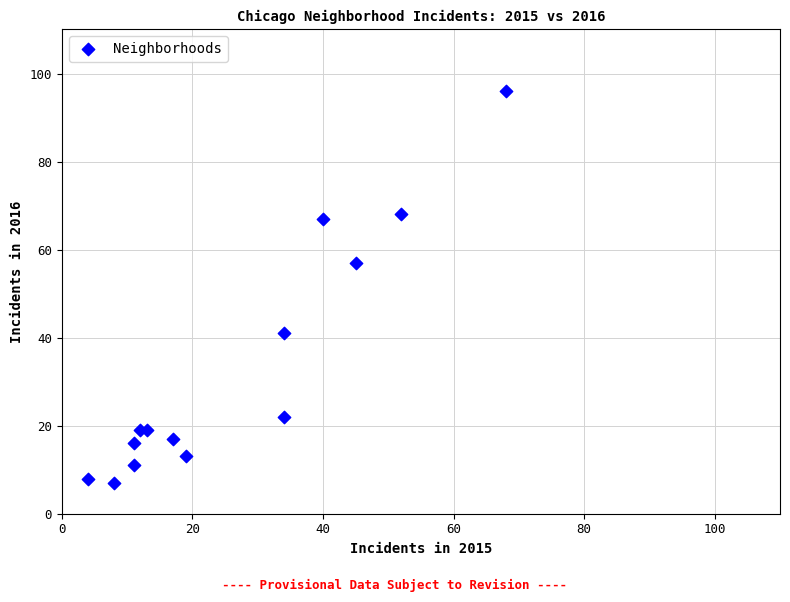

What Y value in the scatter plot is closest to 51?

57